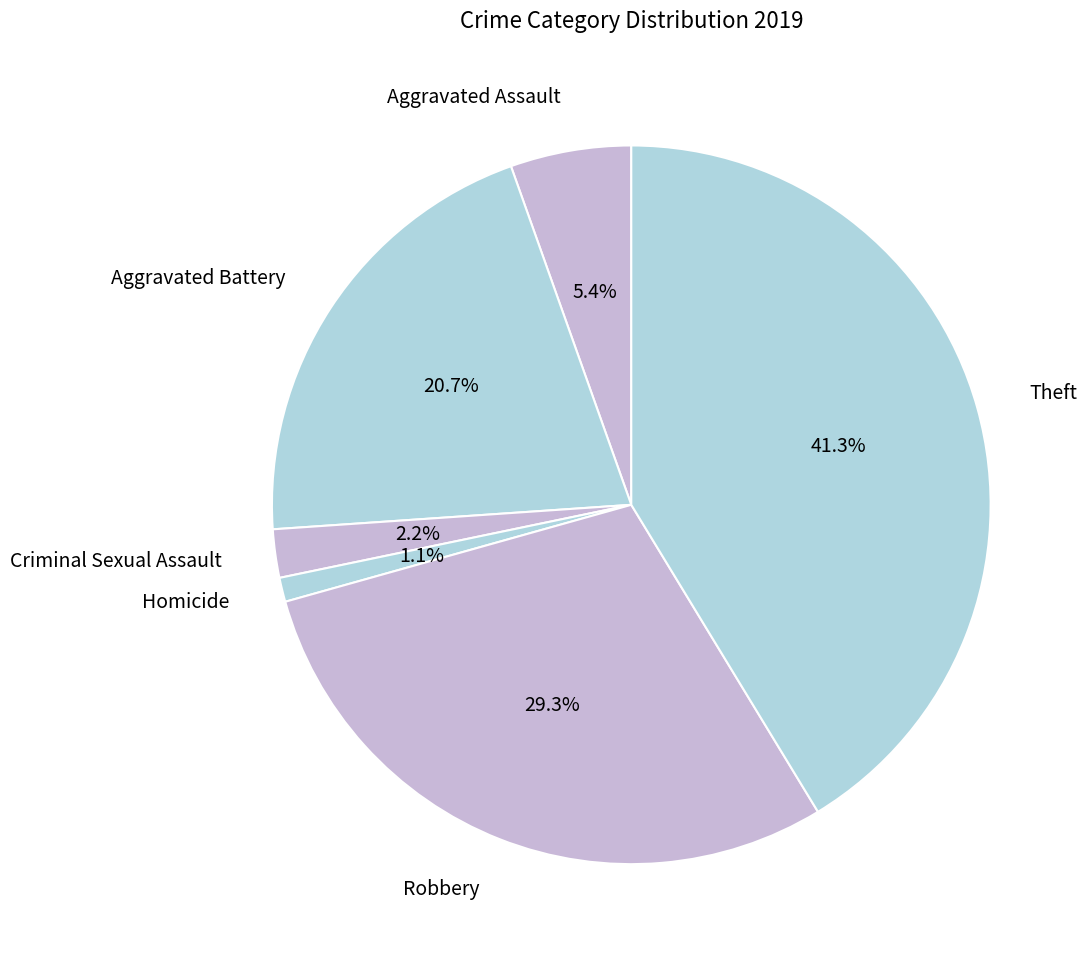

What is the ratio of the value at Robbery to the value at Theft?

0.7